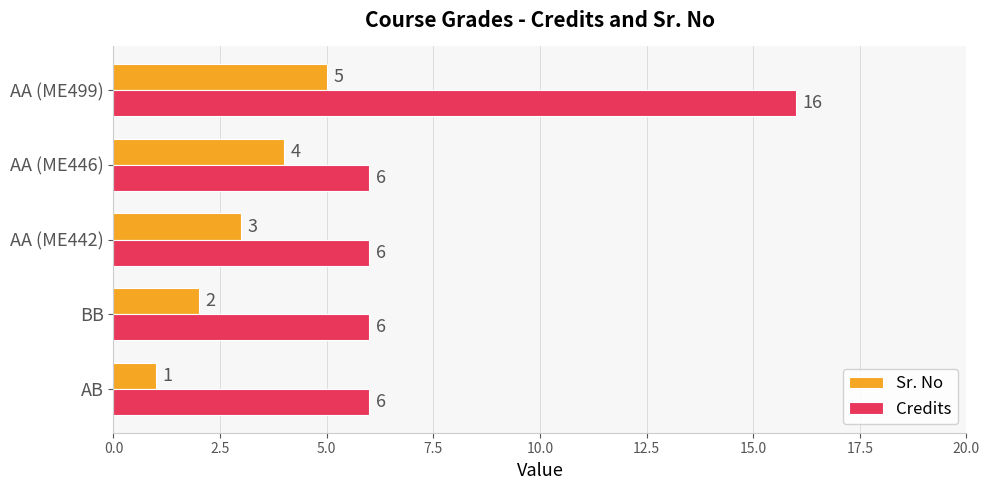

At which category is the sum across all series the highest?

AA (ME499)